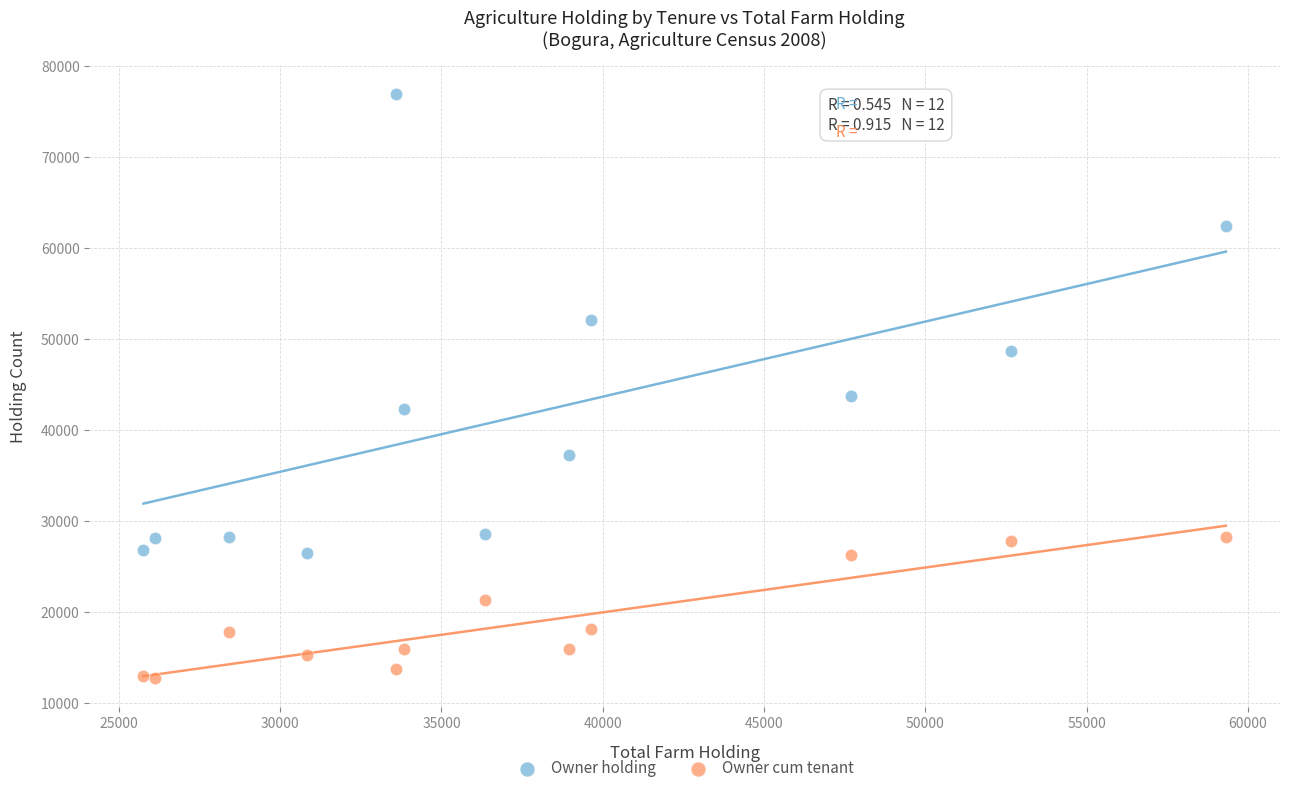

What are all the series names shown in the legend?

Owner holding, Owner cum tenant